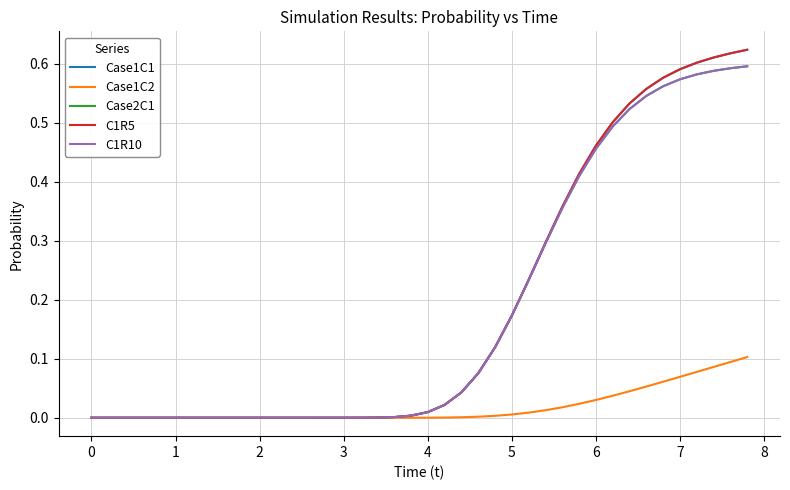

What are all the series names shown in the legend?

Case1C1, Case1C2, Case2C1, C1R5, C1R10